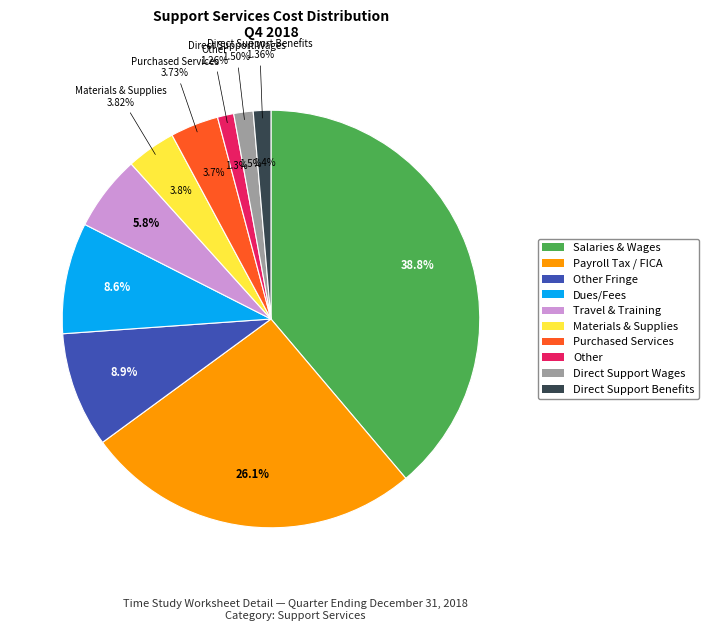

How many slices are in this pie chart?

10